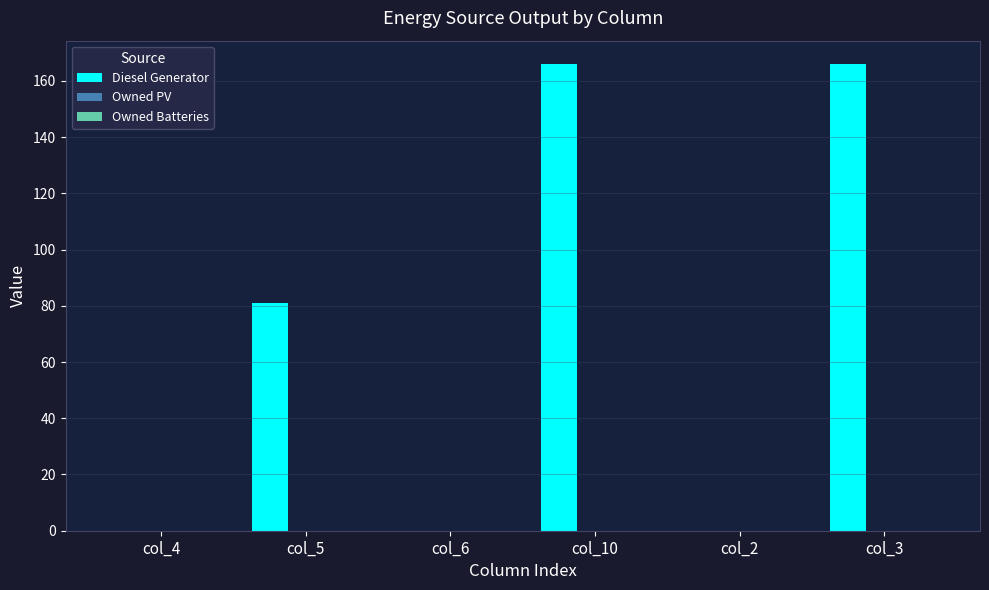

What is the change in value from col_4 to col_3?

+166